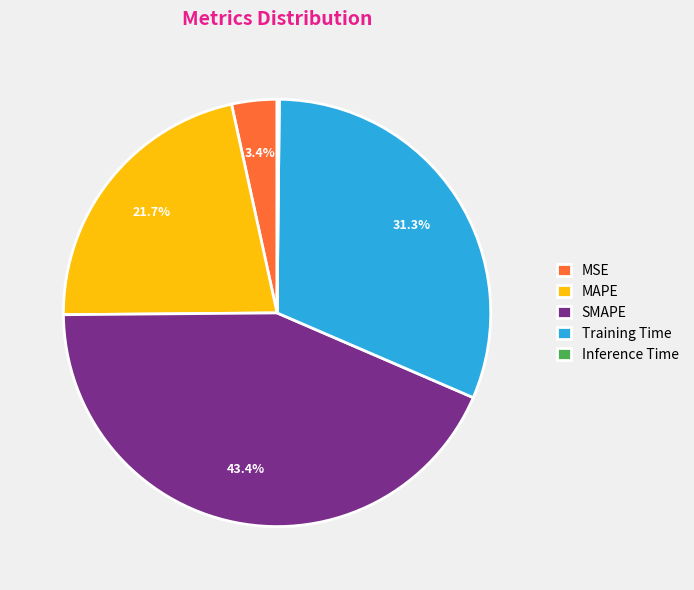

To the nearest percent, what is the average slice percentage?

20%